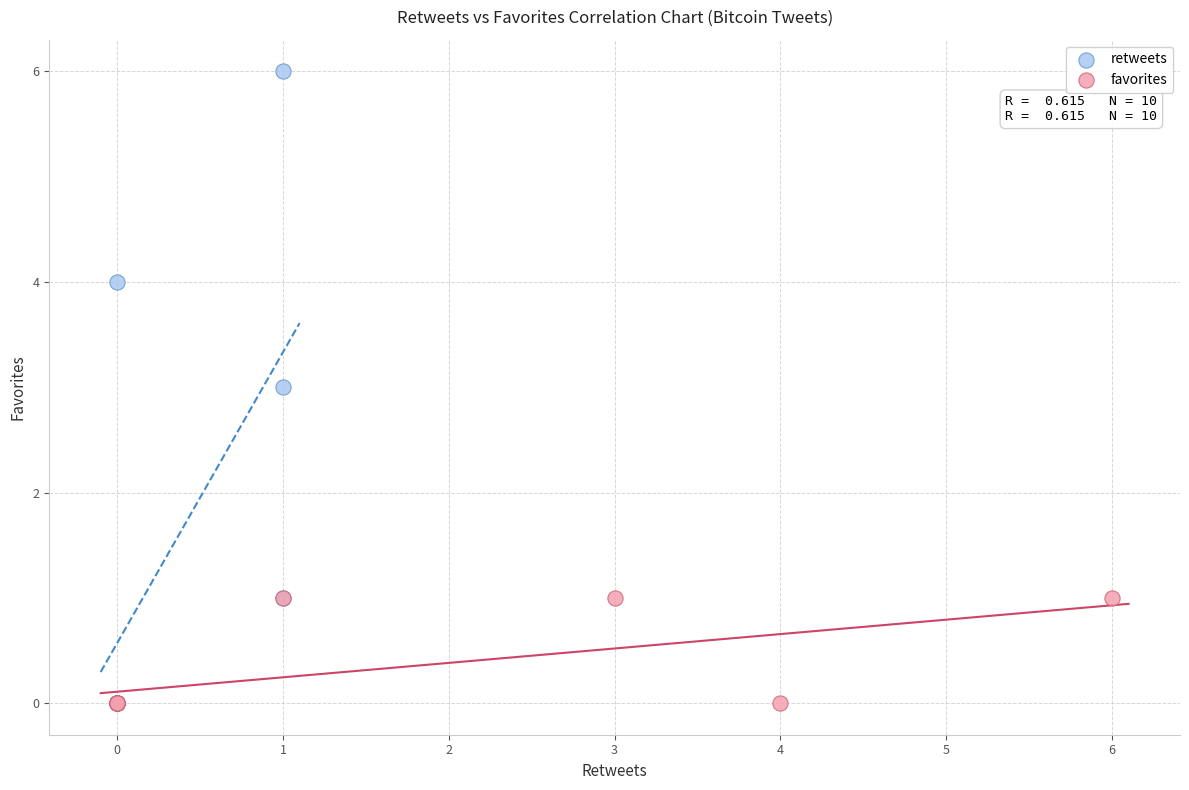

Which series has the largest Y range (max minus min)?

retweets